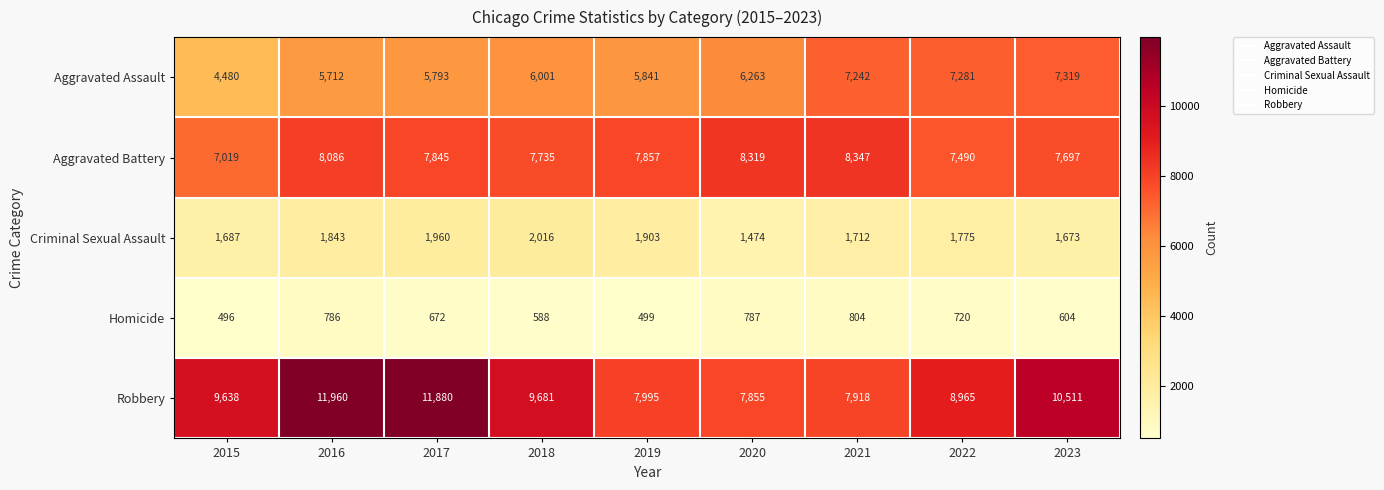

What is the average value of the Homicide series?

662